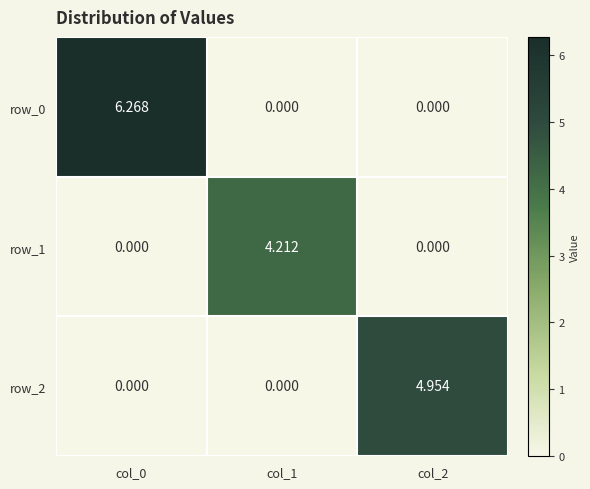

At which label does row_1 reach its peak?

col_1